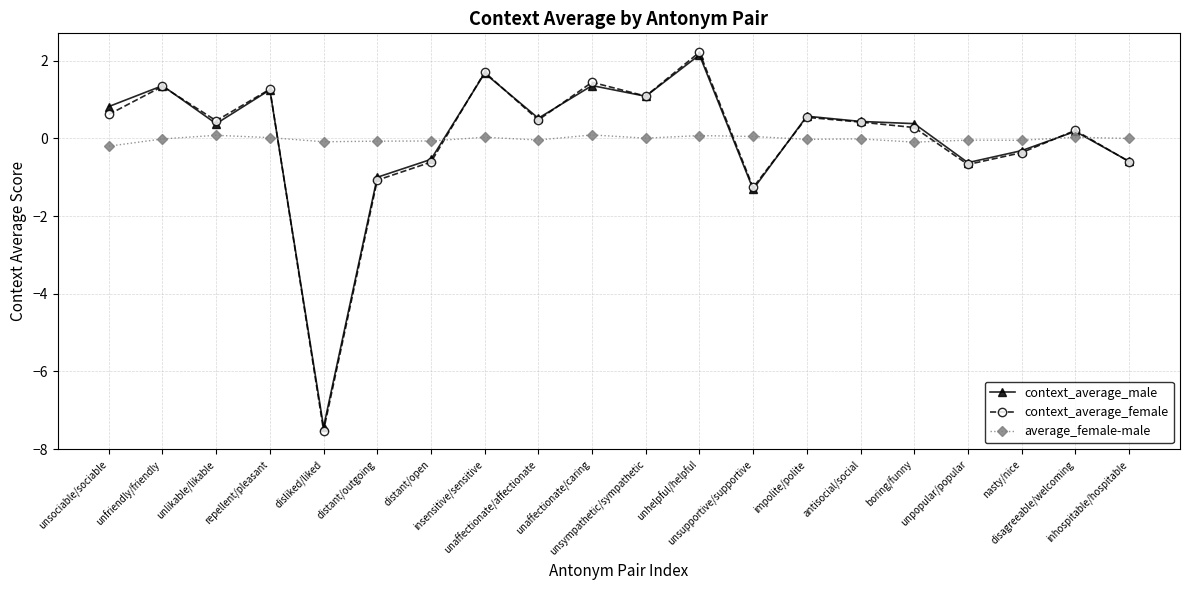

Which series has the largest range (max minus min)?

context_average_female